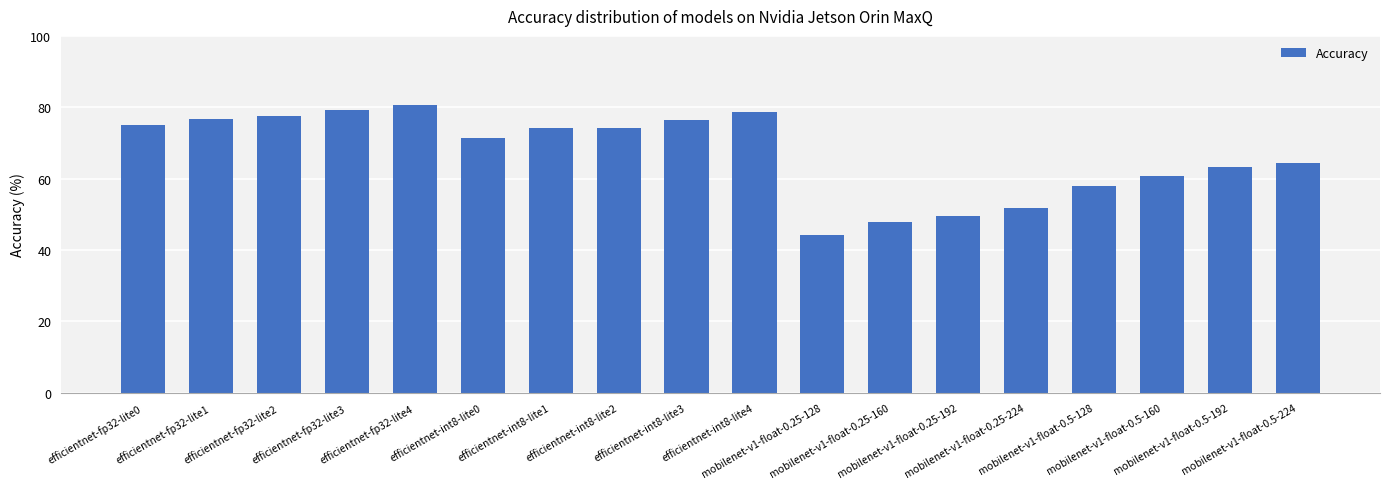

How many bars are there in total?

18